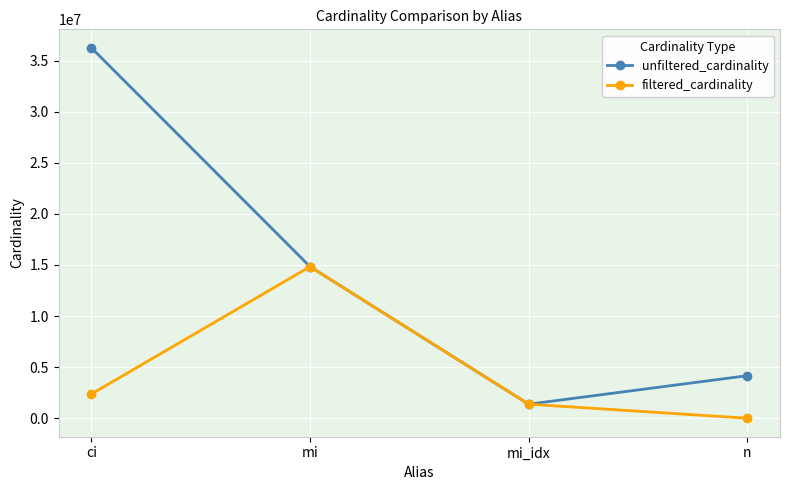

Which series has the largest range (max minus min)?

unfiltered_cardinality